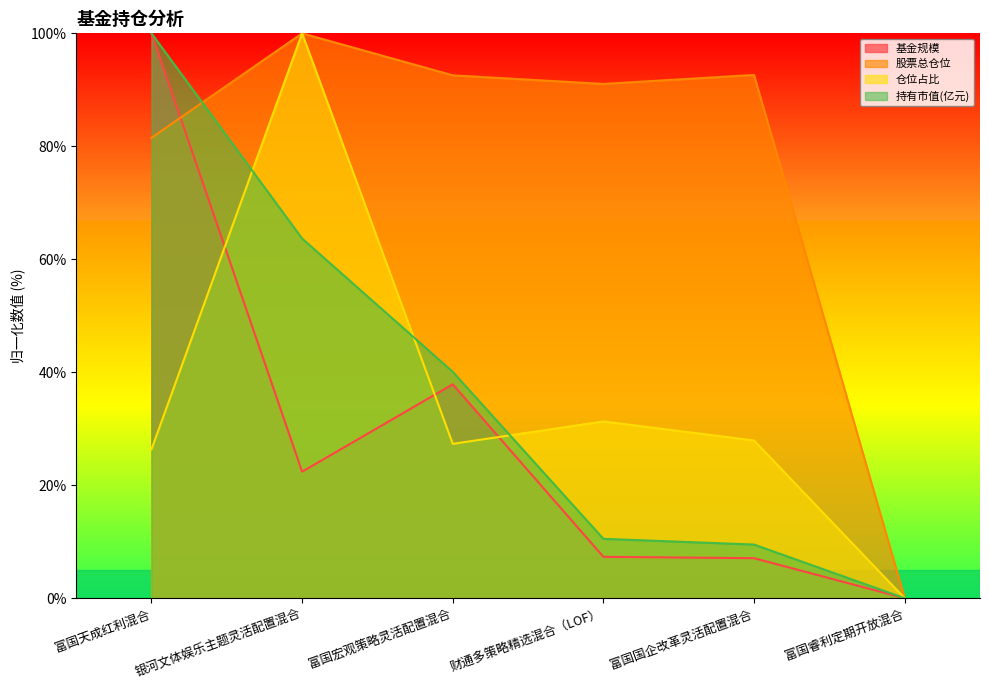

Which has a higher value, 富国国企改革灵活配置混合 or 财通多策略精选混合（LOF）?

财通多策略精选混合（LOF）